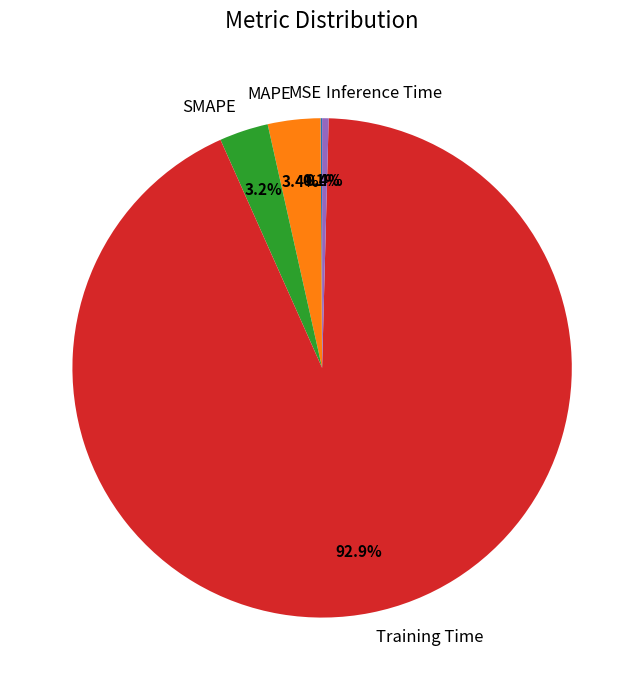

The Inference Time slice represents 12% of the pie. True or false?

False